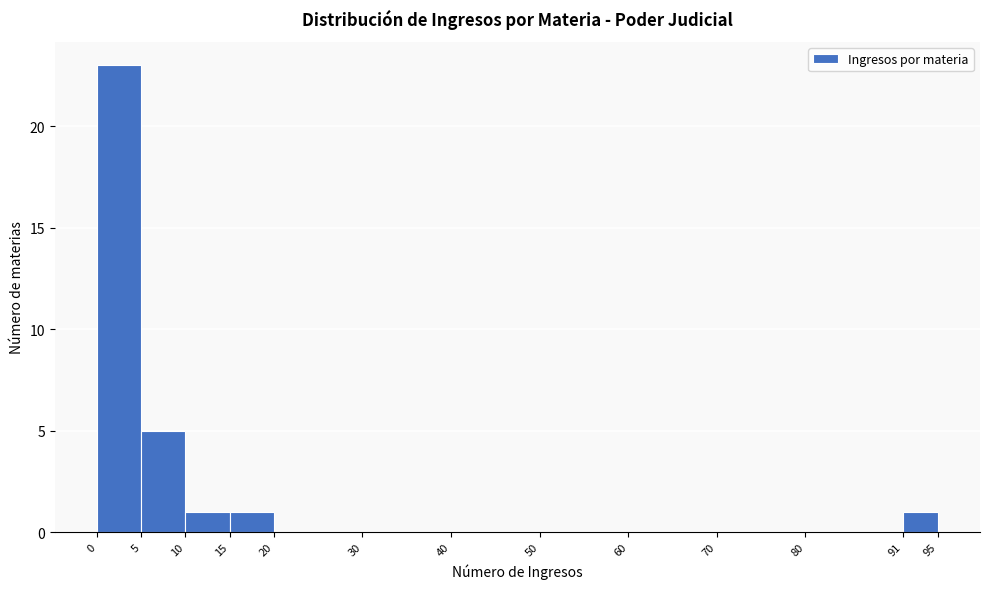

Reading left to right, transcribe this chart: for each bar, give the range it covers on the x-axis and its height. The values are not printed on the chart, so give them approximately, as read against the axis.

0 to 5: 23
5 to 10: 5
10 to 15: 1
15 to 20: 1
20 to 30: 0
30 to 40: 0
40 to 50: 0
50 to 60: 0
60 to 70: 0
70 to 80: 0
80 to 91: 0
91 to 95: 1